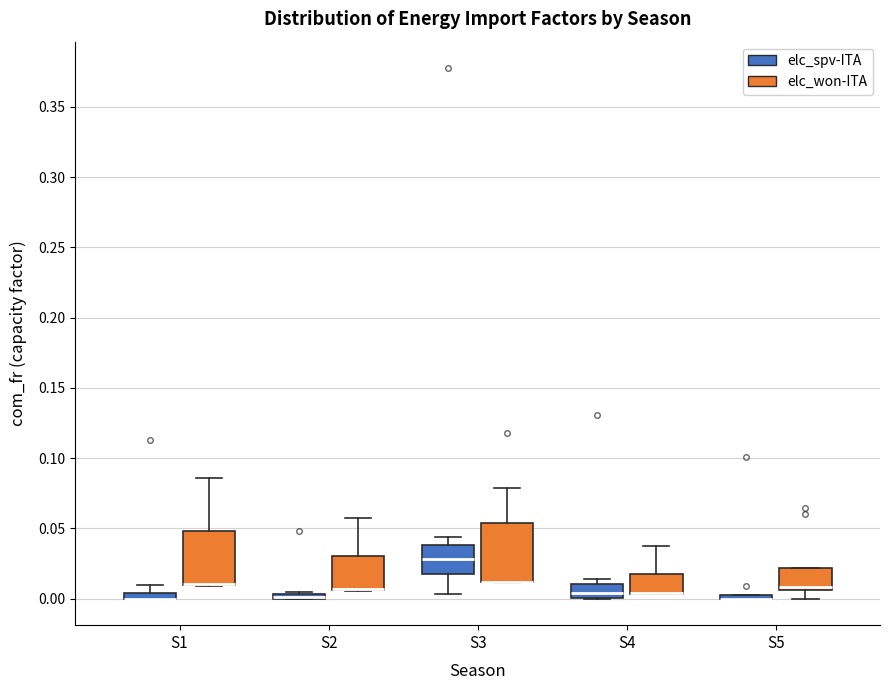

Where is the lower edge of the box for S3 (elc_won-ITA) on the y-axis? The values are not printed on the chart, so give them approximately, as read against the axis.

0.010